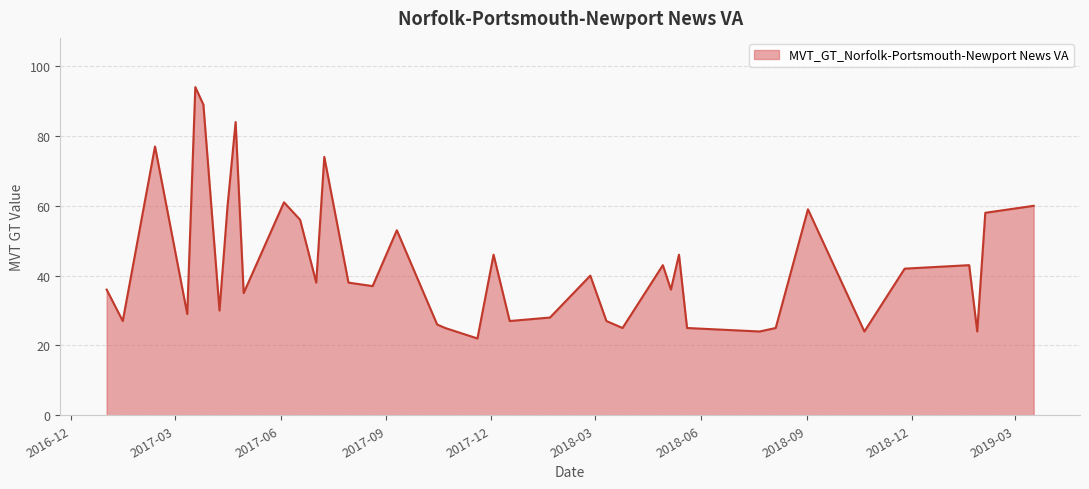

What is the difference between the maximum and minimum values?

72